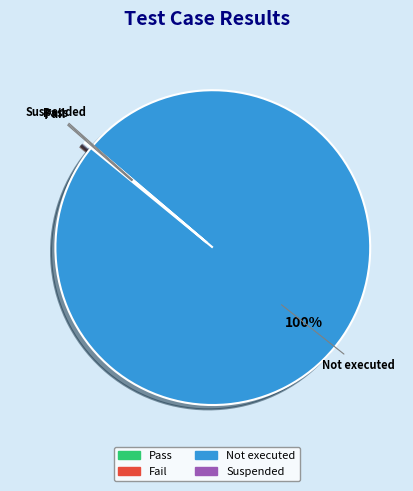

True or false: Not executed accounts for 100% of the total.

True